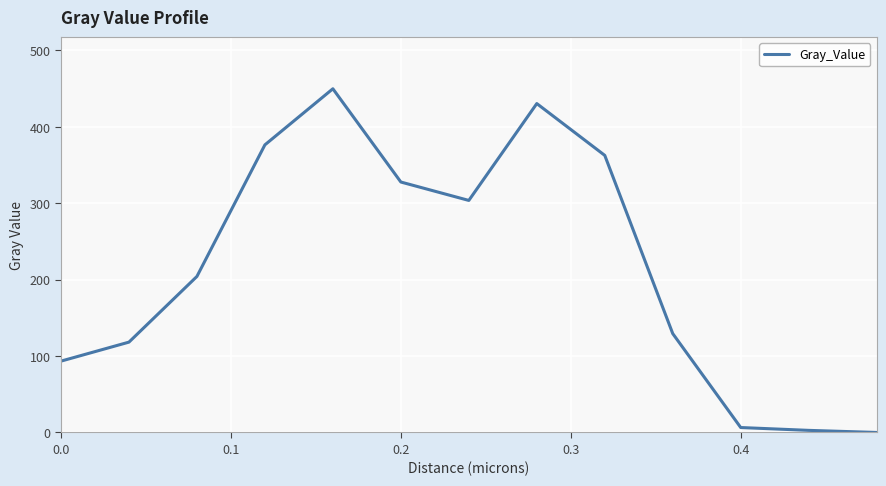

What is the greatest value displayed?

449.9